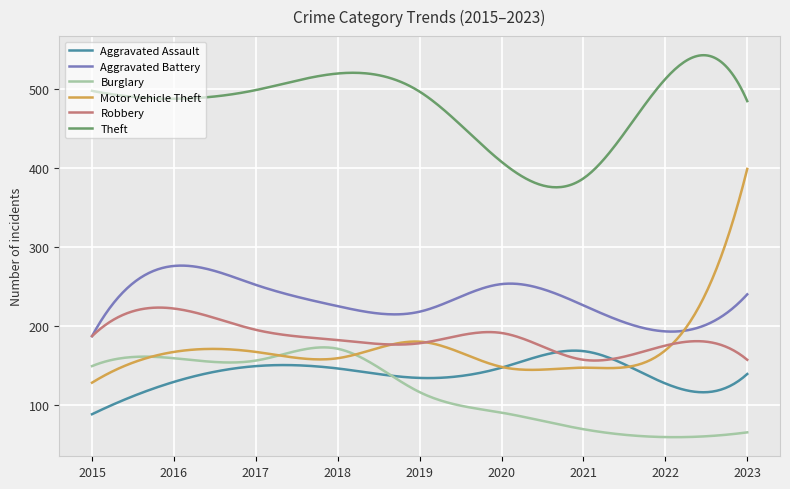

Which series has the largest total across all categories?

Theft